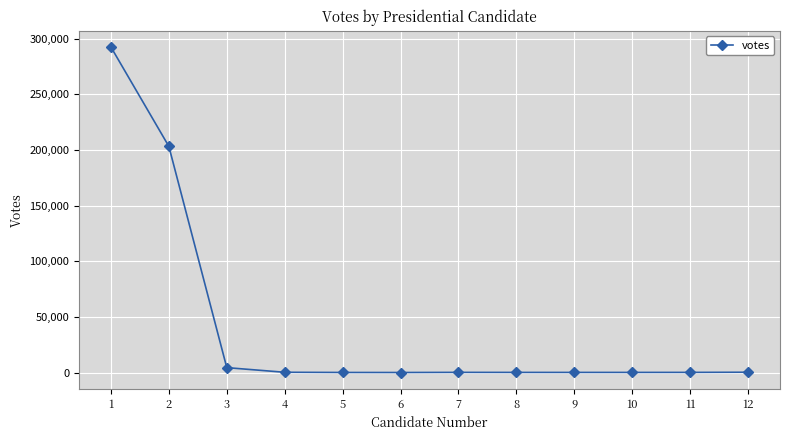

True or false: there are more than 0 points higher than both neighbors.

True